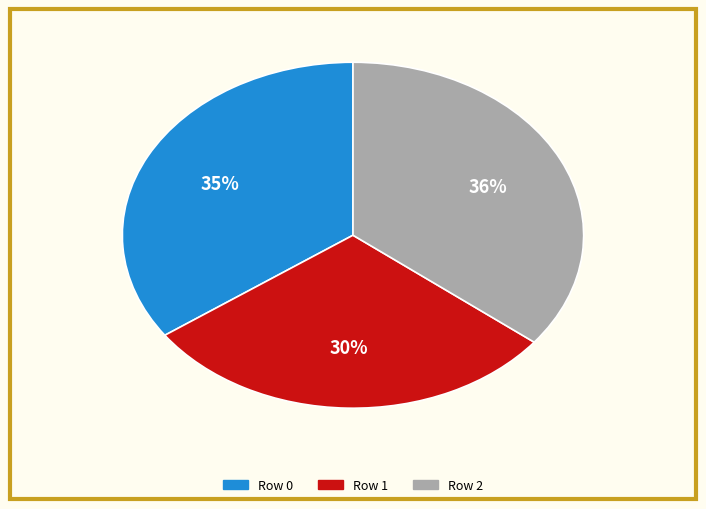

Does any single category account for the majority?

No